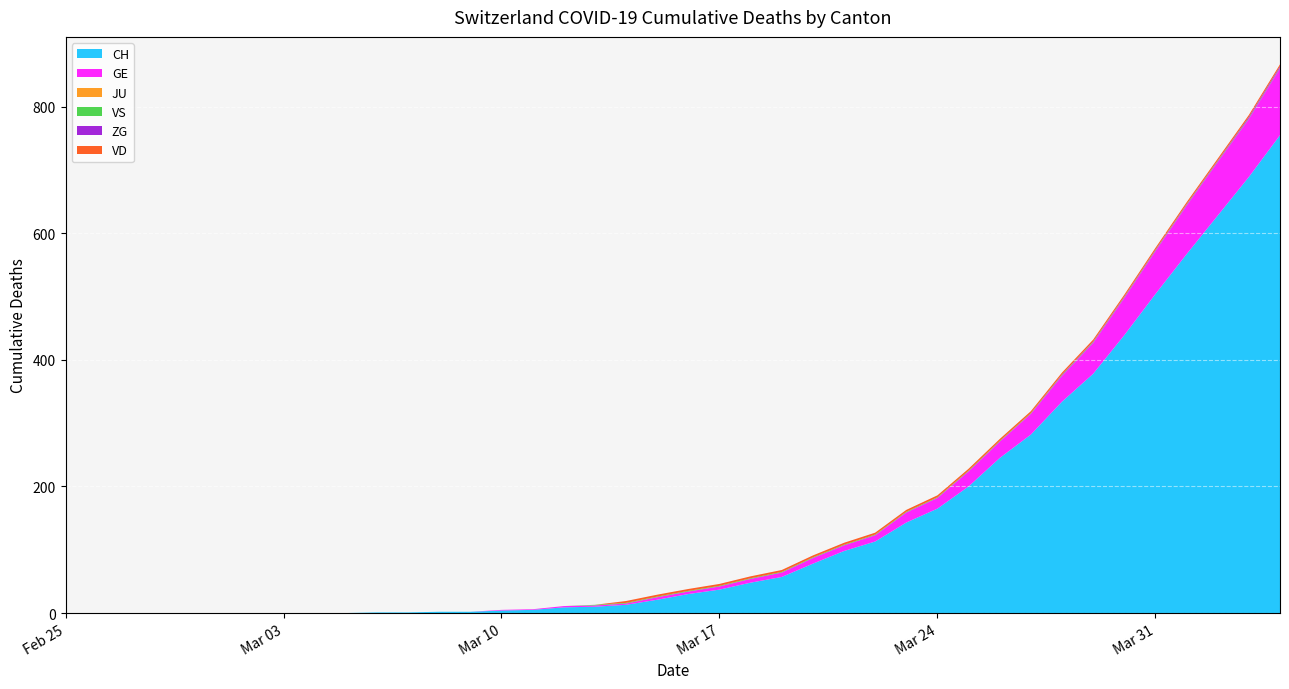

Reading left to right, list all the values displayed in this chart.

CH: 0	0	0	0	0	0	0	0	0	0	1	1	2	2	4	5	9	10	13	21	30	37	48	57	78	98	113	143	165	200	245	282	334	378	439	504	567	628	689	755
GE: 0	0	0	0	0	0	0	0	0	0	0	0	0	0	1	1	2	2	2	4	4	5	6	7	9	9	10	16	17	24	26	33	41	49	59	68	77	85	92	106
JU: 0	0	0	0	0	0	0	0	0	0	0	0	0	0	0	0	0	0	0	0	0	0	0	0	0	0	0	0	0	0	0	0	0	0	0	0	0	0	0	0
VS: 0	0	0	0	0	0	0	0	0	0	0	0	0	0	0	0	0	1	1	1	1	1	1	1	1	1	1	1	1	1	1	1	1	1	1	1	1	1	1	1
ZG: 0	0	0	0	0	0	0	0	0	0	0	0	0	0	0	0	0	0	0	0	0	0	0	0	0	0	0	0	0	0	0	0	1	1	1	1	1	1	2	2
VD: 0	0	0	0	0	0	0	0	0	0	0	0	0	0	0	0	0	0	3	3	3	3	3	3	3	3	3	3	3	3	3	3	3	3	3	3	3	3	3	3